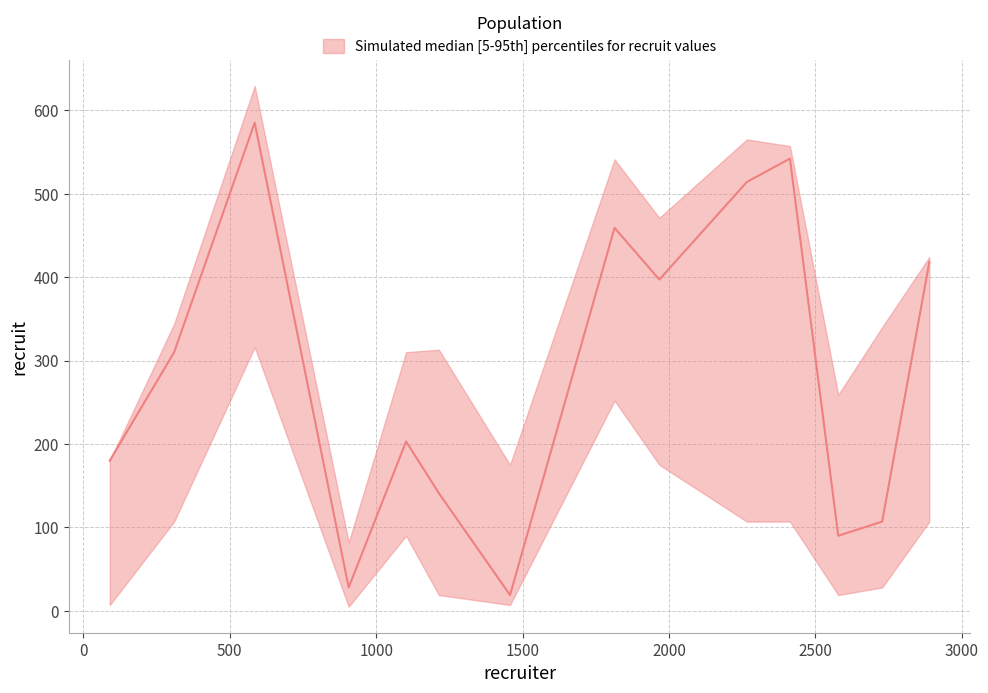

What is the value of the recruit_lower point at the 10th from the left?

107